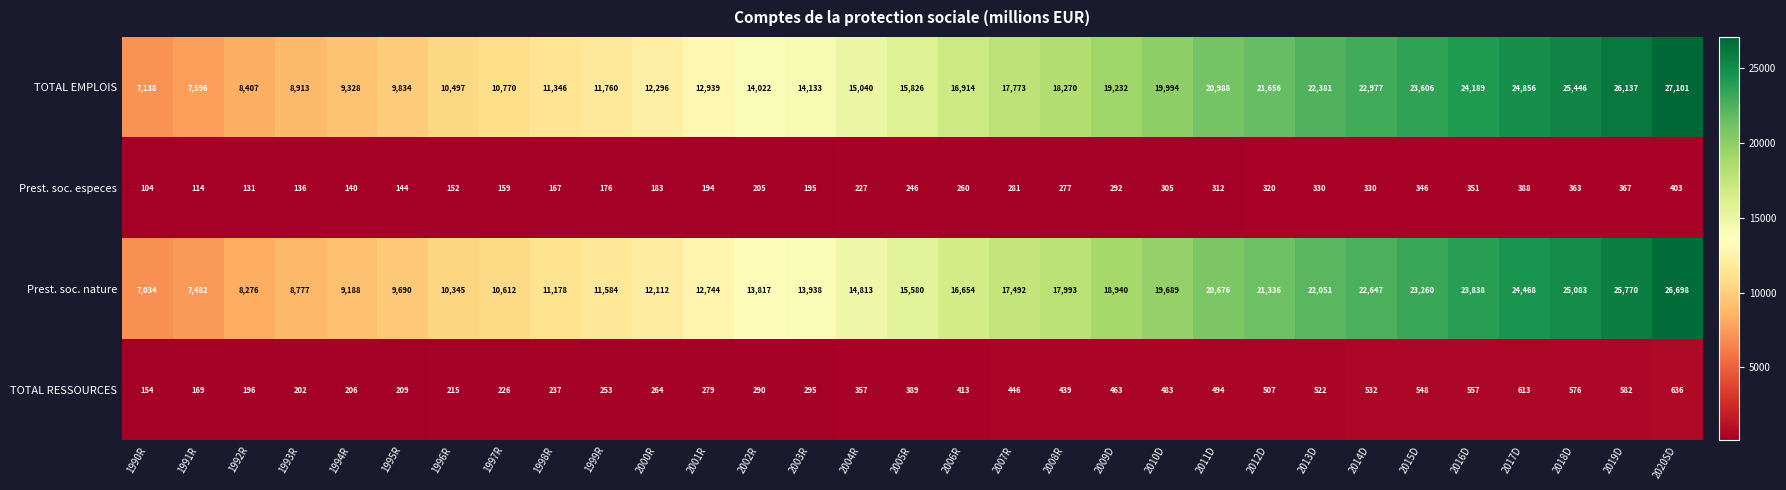

Rank the series at 2010D from lowest to highest value.

Prest. soc. especes, TOTAL RESSOURCES, Prest. soc. nature, TOTAL EMPLOIS